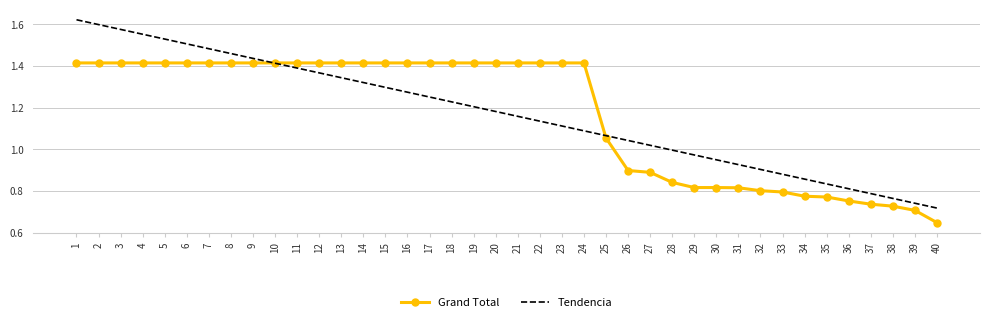

What is the total value across all series at 20?

2.6